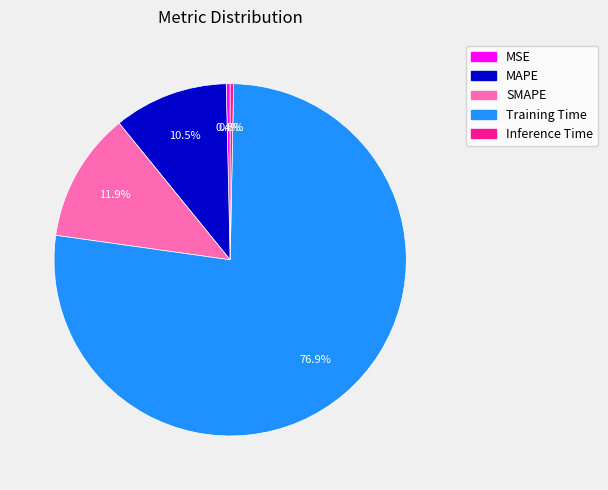

What is the total percentage of SMAPE and MSE?

12.3%